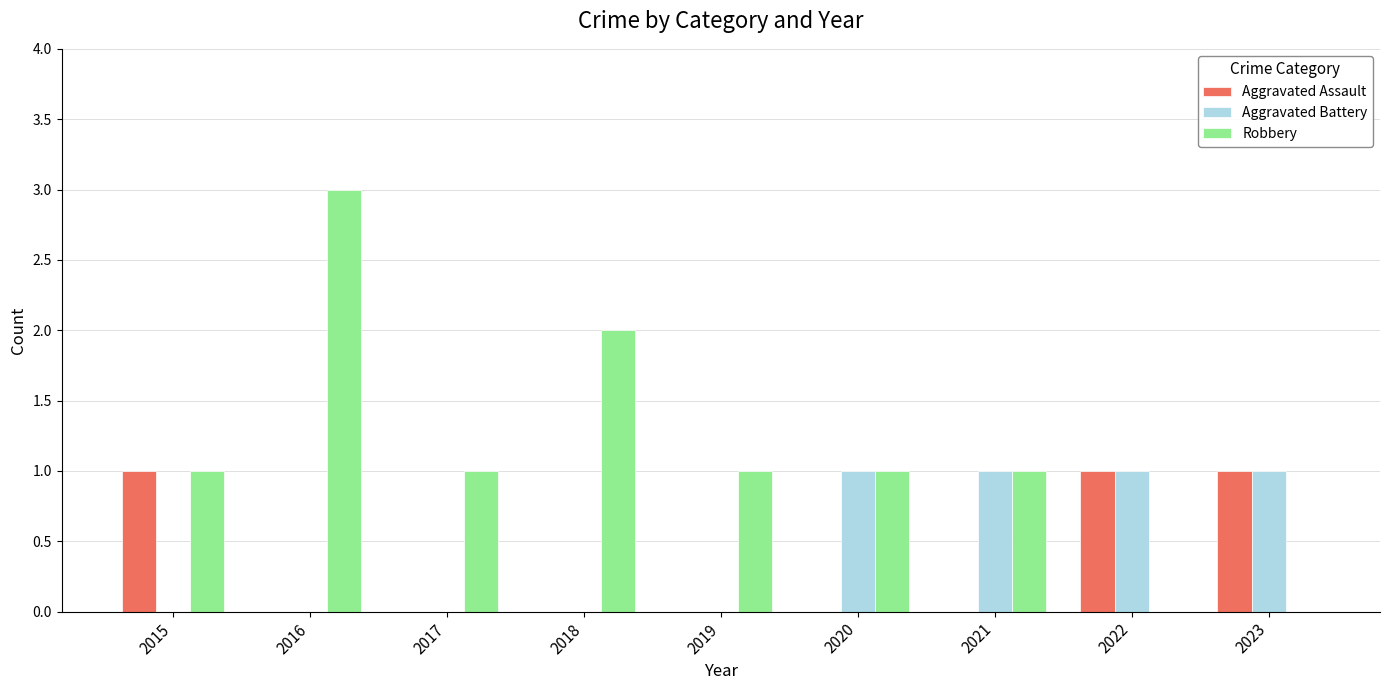

What is the sum of all Aggravated Battery values?

4